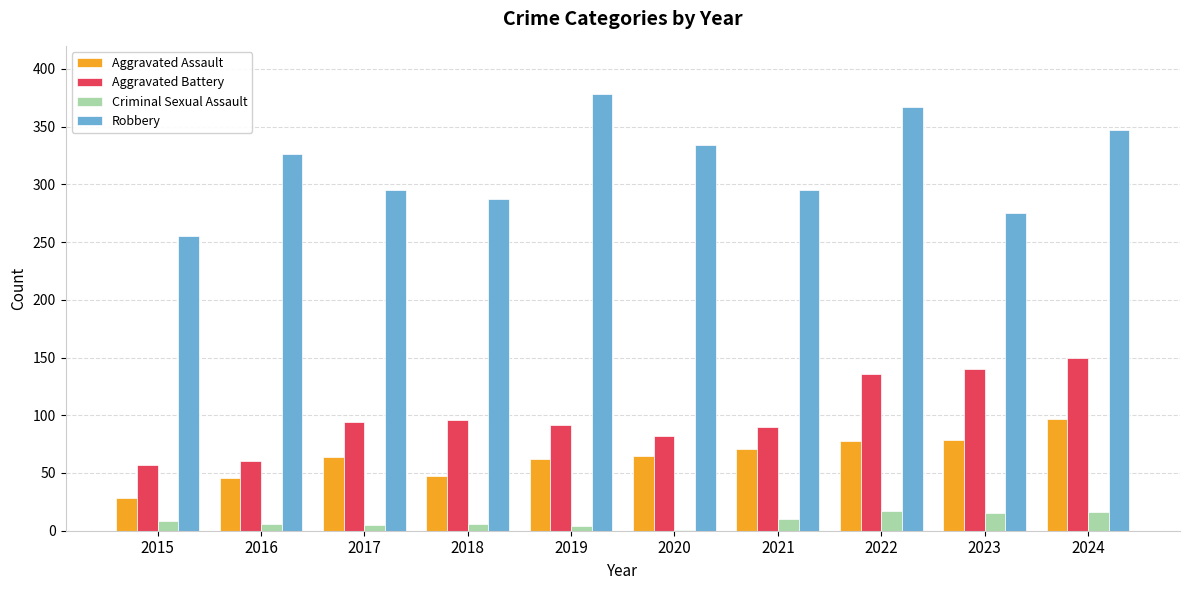

Which series has the largest total across all categories?

Robbery